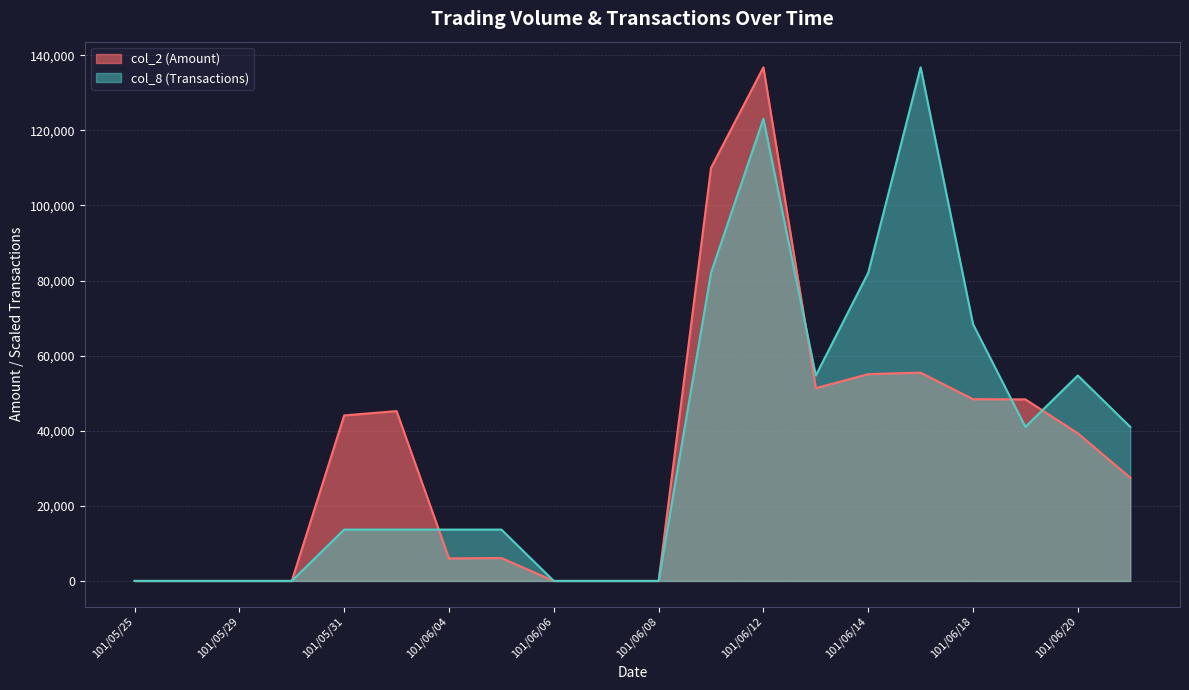

What is the difference between the maximum and minimum values in the col_2 (Amount) series?

136790